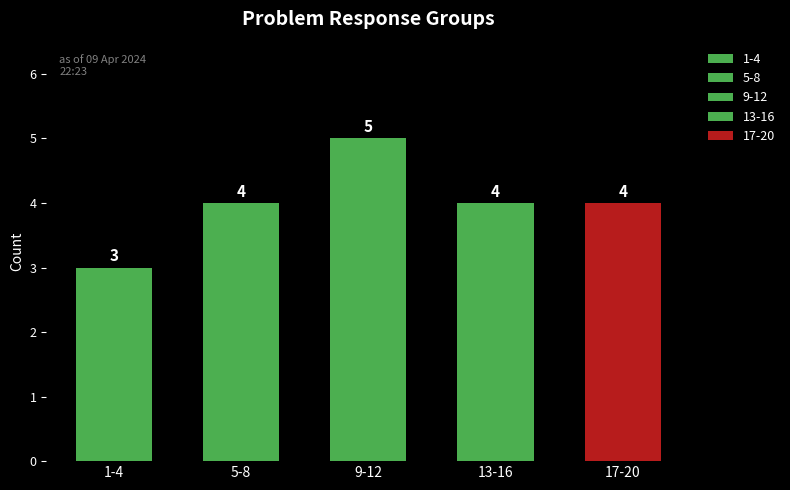

What is the value of the 3rd bar from the left?

5